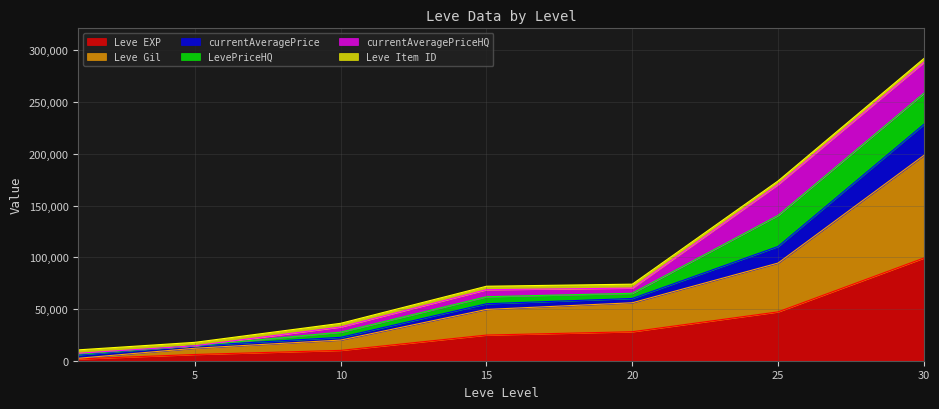

Does the chart have visible grid lines?

Yes